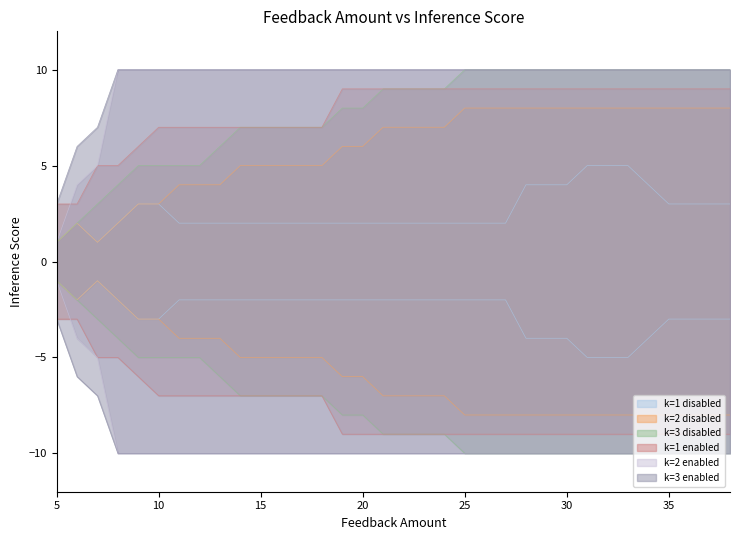

How many lines are shown in the chart?

6